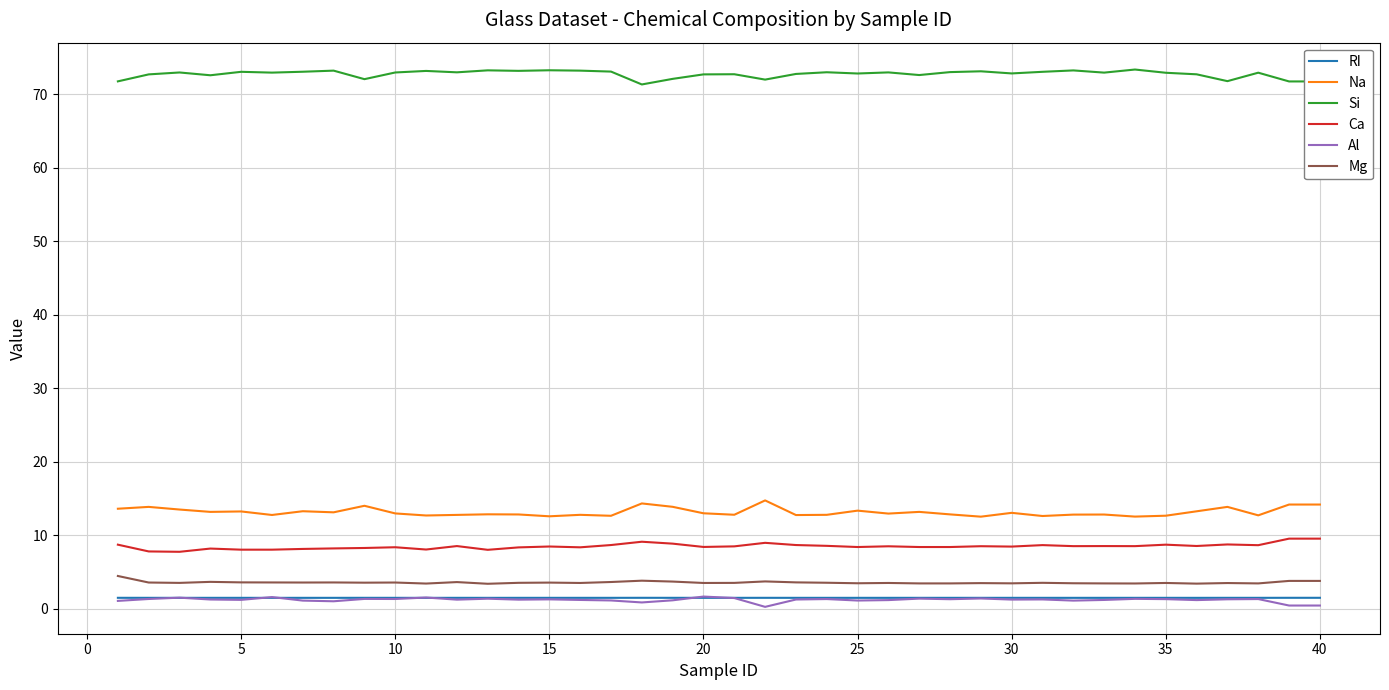

What is the maximum value for Al?

1.7